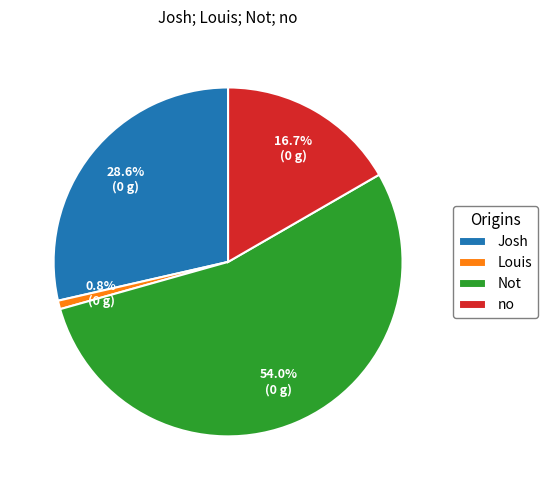

How many segments does this pie chart have?

4